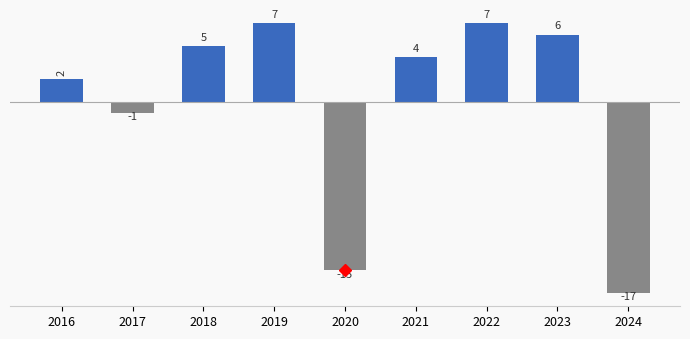

The chart shows a value of 8 at 2018. True or false?

False